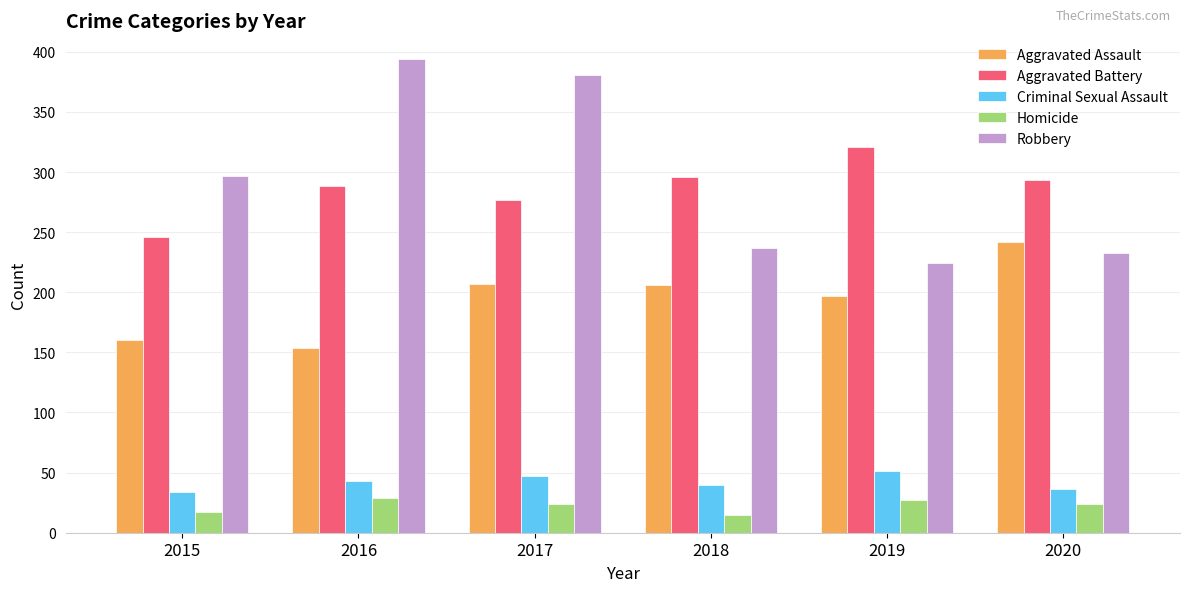

What is the spread (max minus min) of values at 2020?

269